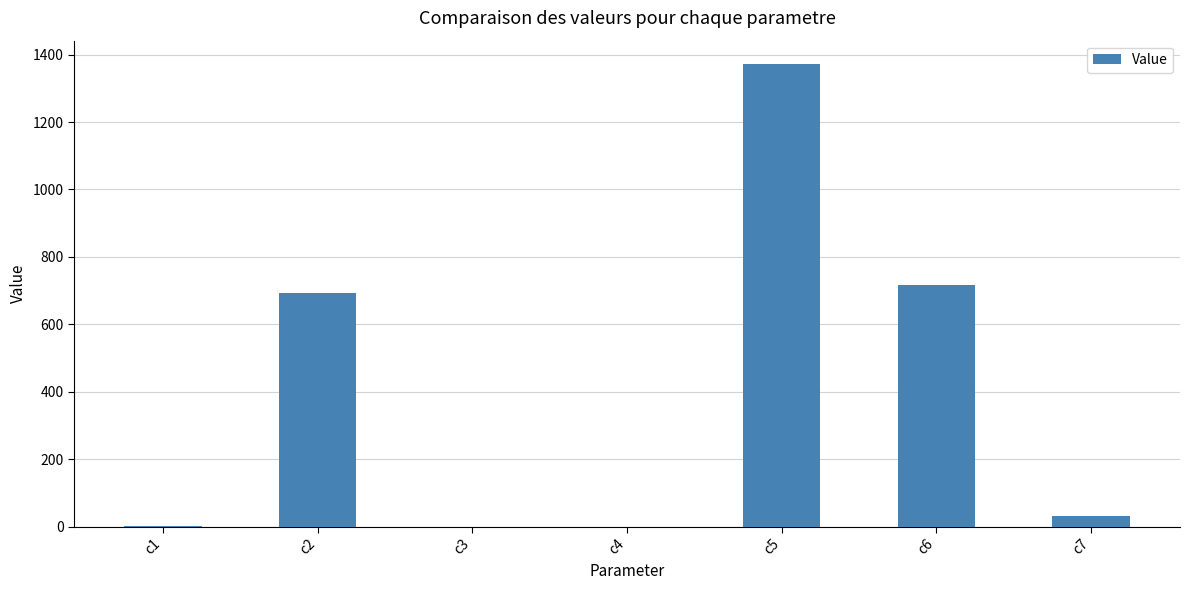

What is the maximum value shown in the chart?

1372.7